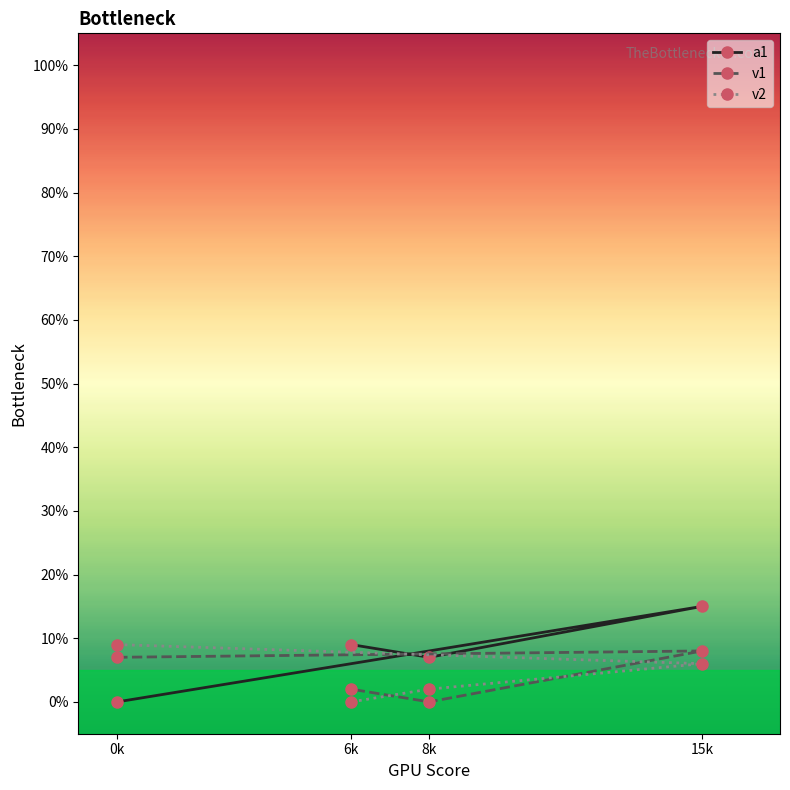

What are all the series names shown in the legend?

a1, v1, v2